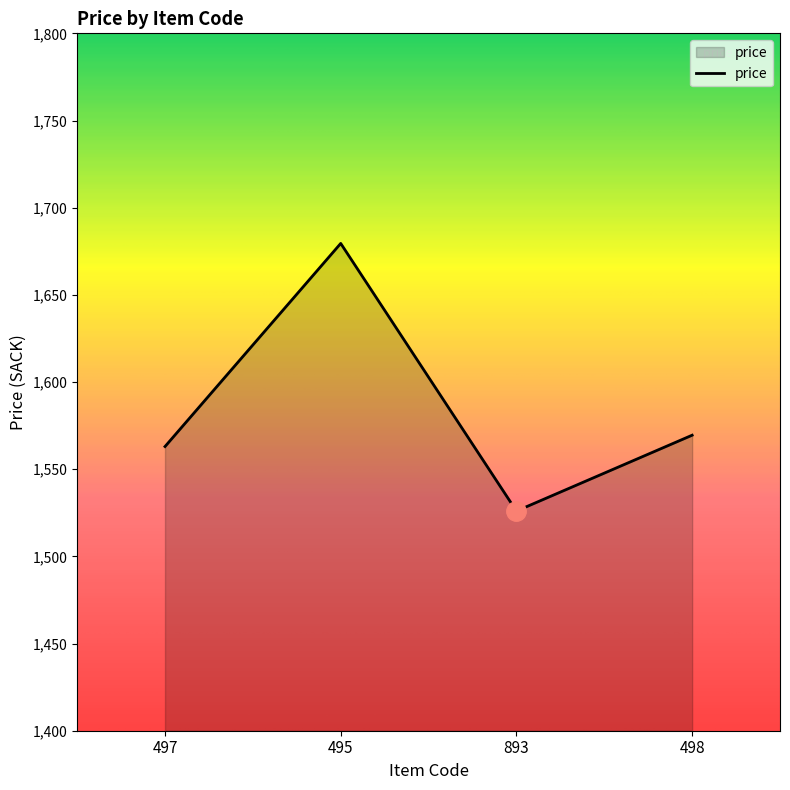

Where is the data nearest to the value 1602?

498